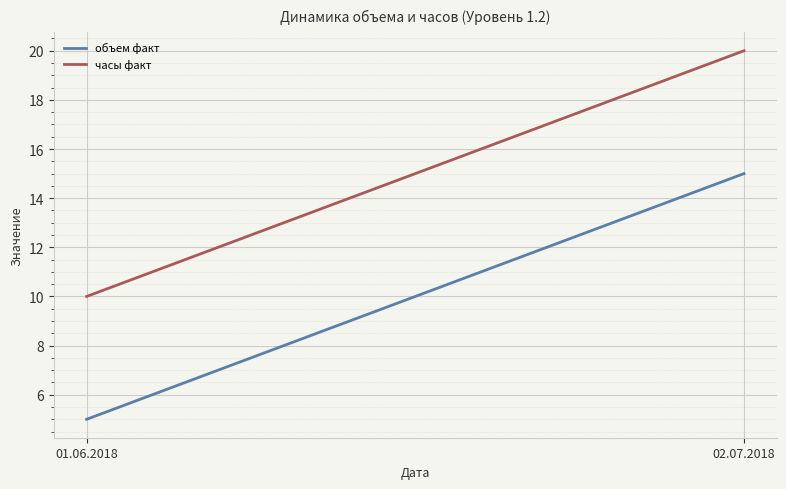

What is the minimum value shown in the chart?

5